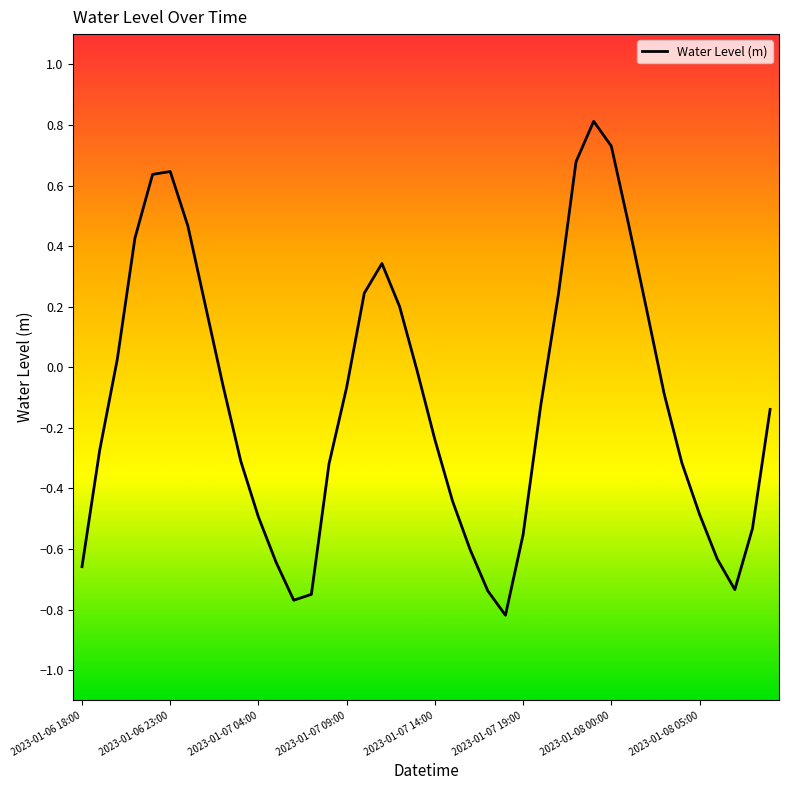

What is the difference between the maximum and minimum values?

1.6